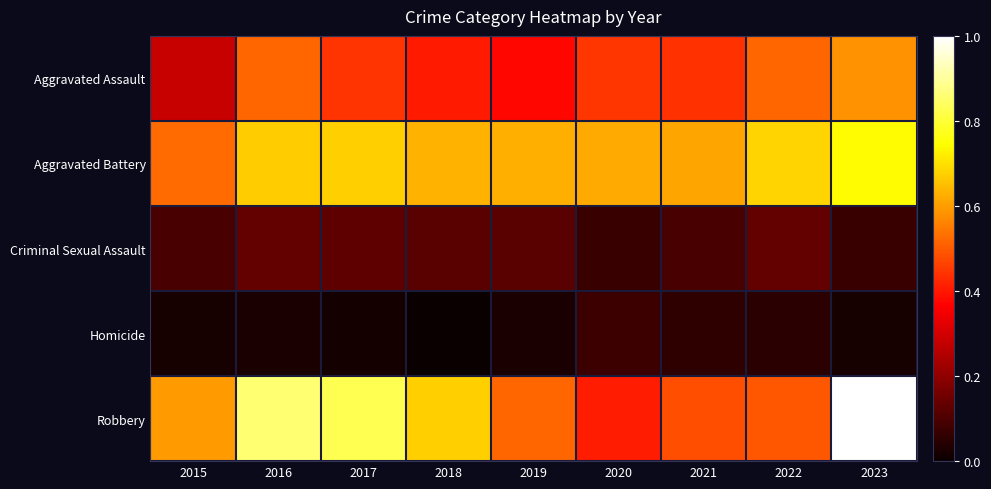

Between 2019 and 2020, which series saw the biggest shift?

Robbery